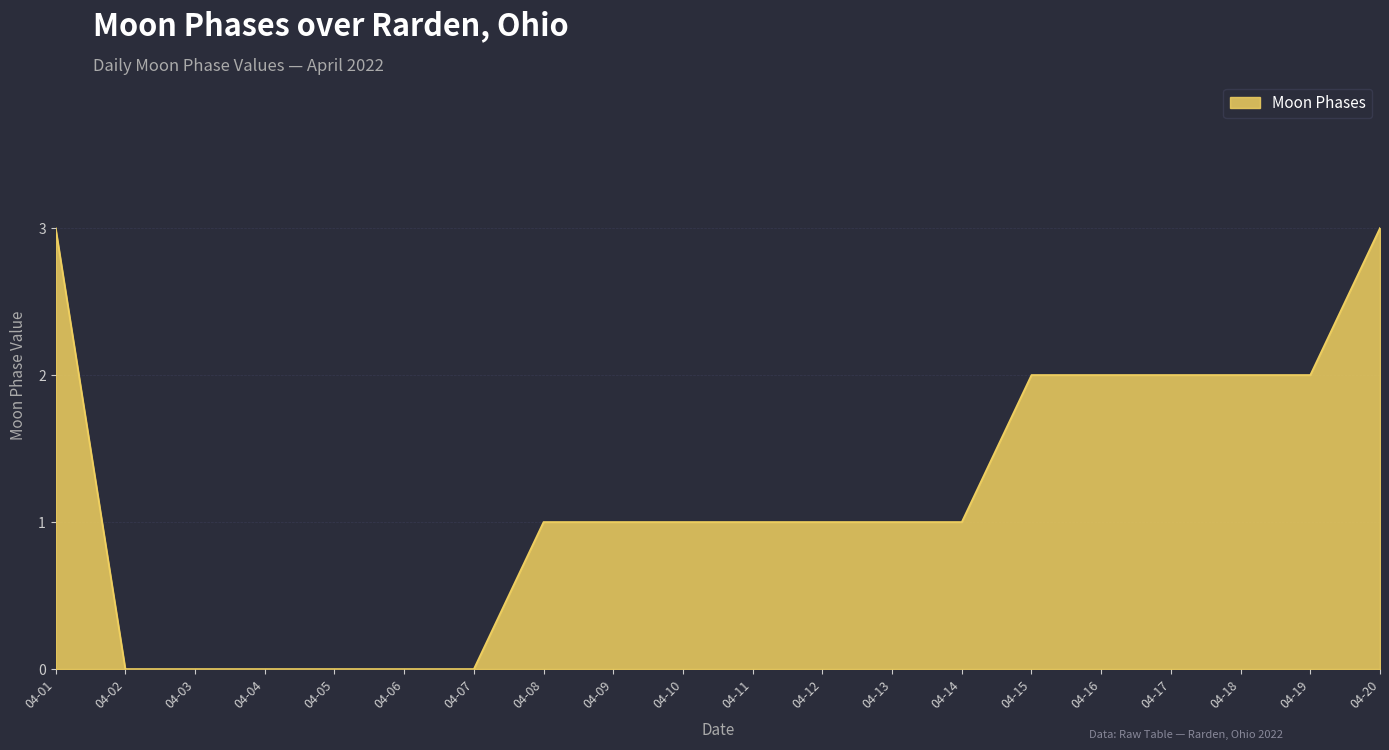

What is the difference between the maximum and minimum values?

3